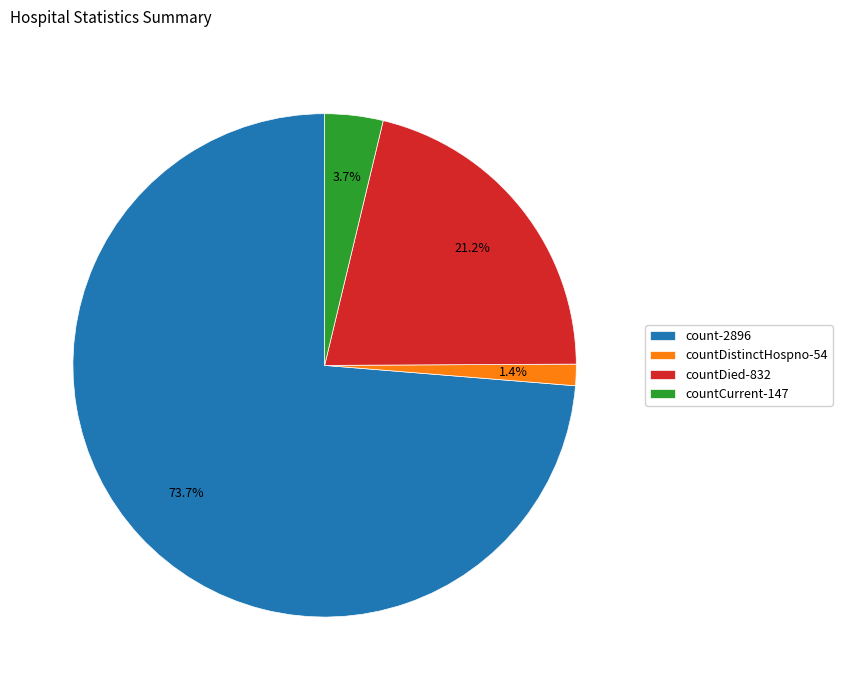

Combined, do countCurrent-147 and countDistinctHospno-54 account for over 50%?

No